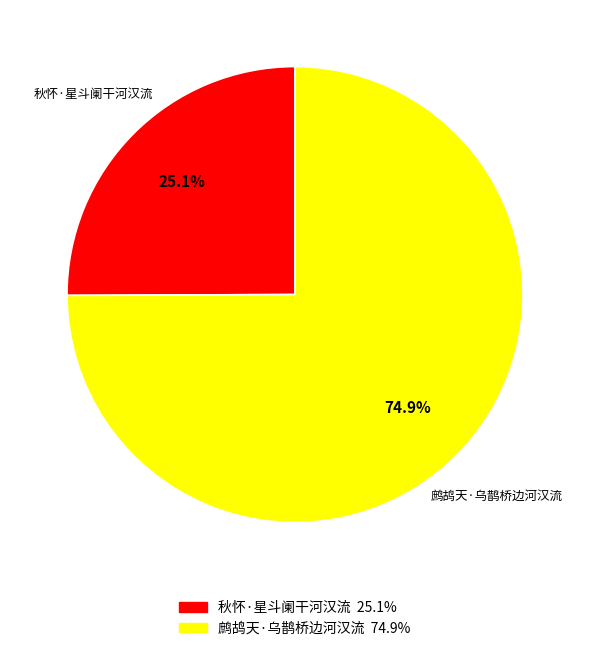

To the nearest percent, what percentage of the pie is 秋怀·星斗阑干河汉流?

25%